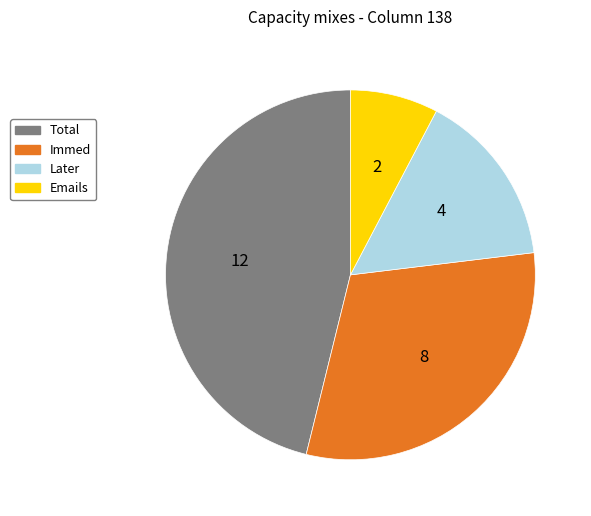

Does Total represent more than half of the total?

No